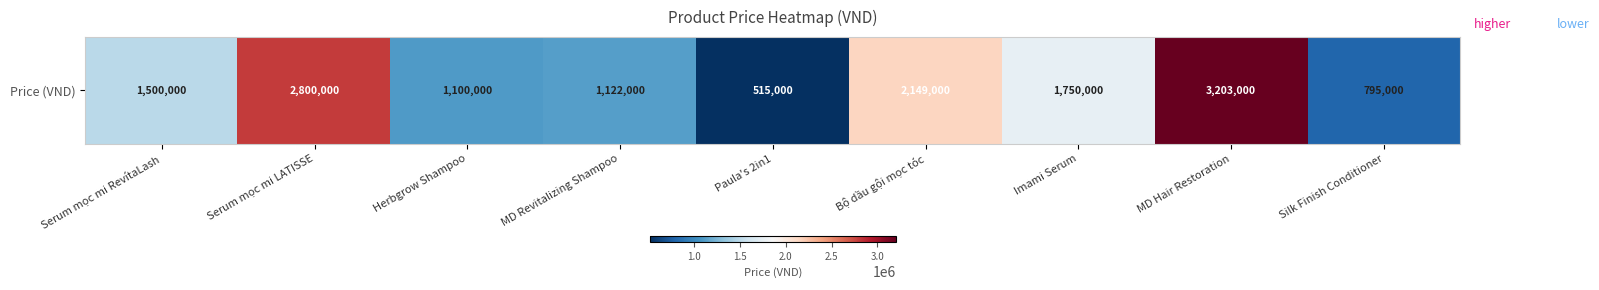

What is the smallest value displayed?

515000